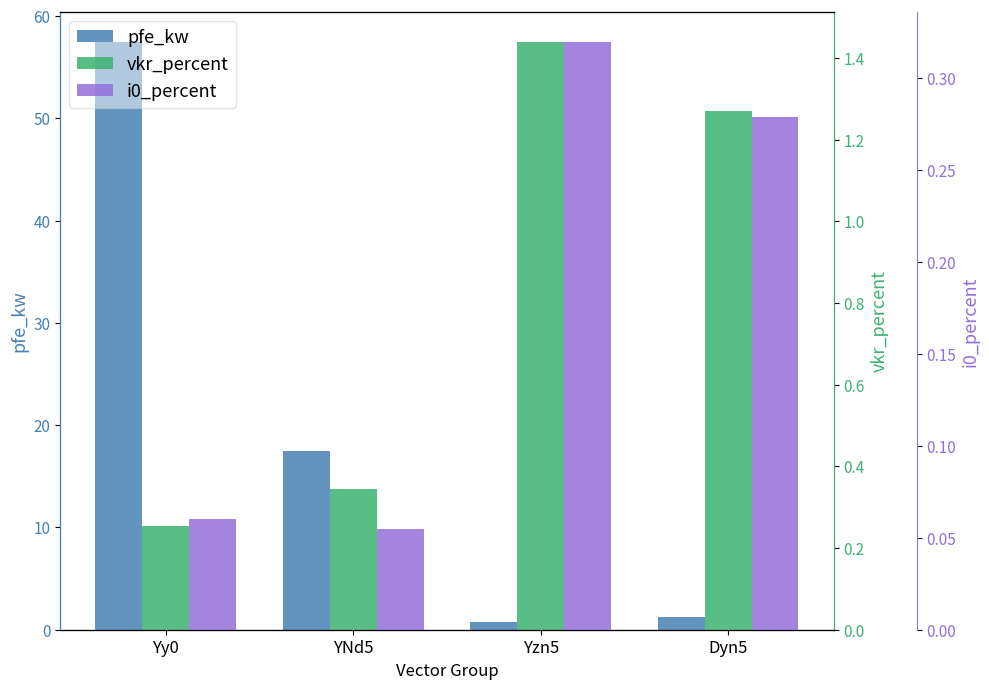

What are all the series names shown in the legend?

pfe_kw, vkr_percent, i0_percent